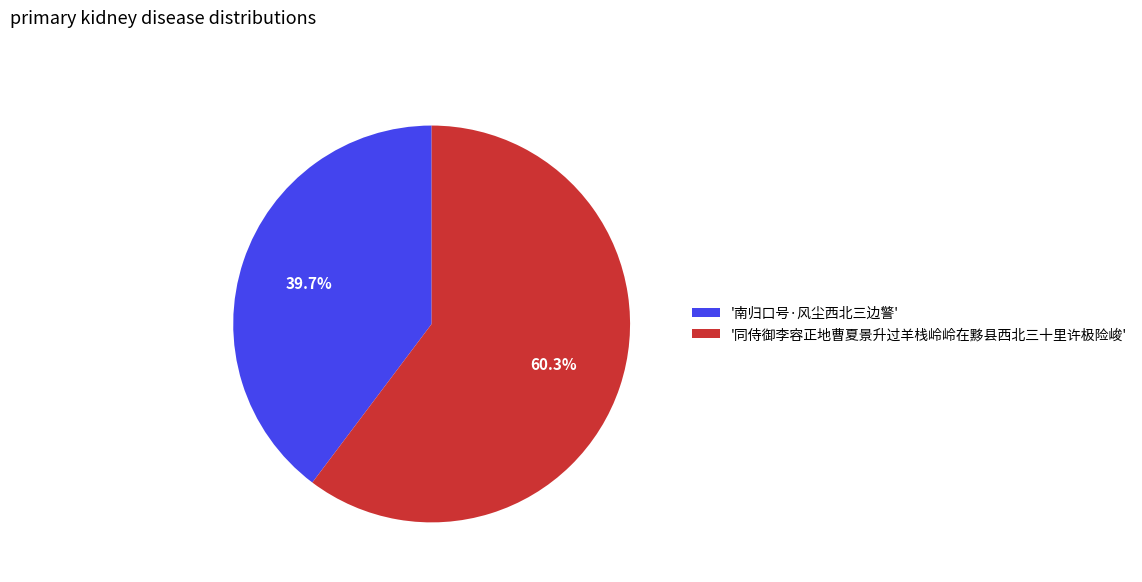

Which category has the biggest portion of the pie?

'同侍御李容正地曹夏景升过羊栈岭岭在黟县西北三十里许极险峻'